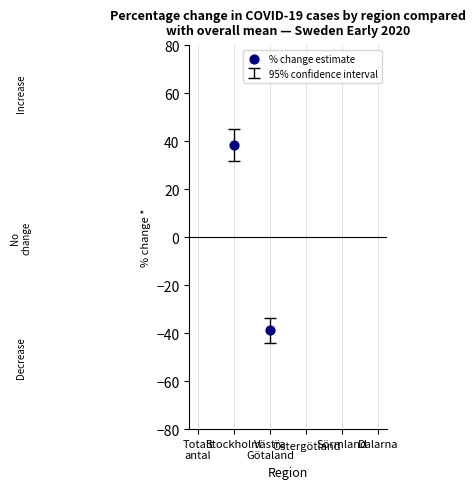

Between Stockholm and Sörmland, which is larger?

Stockholm